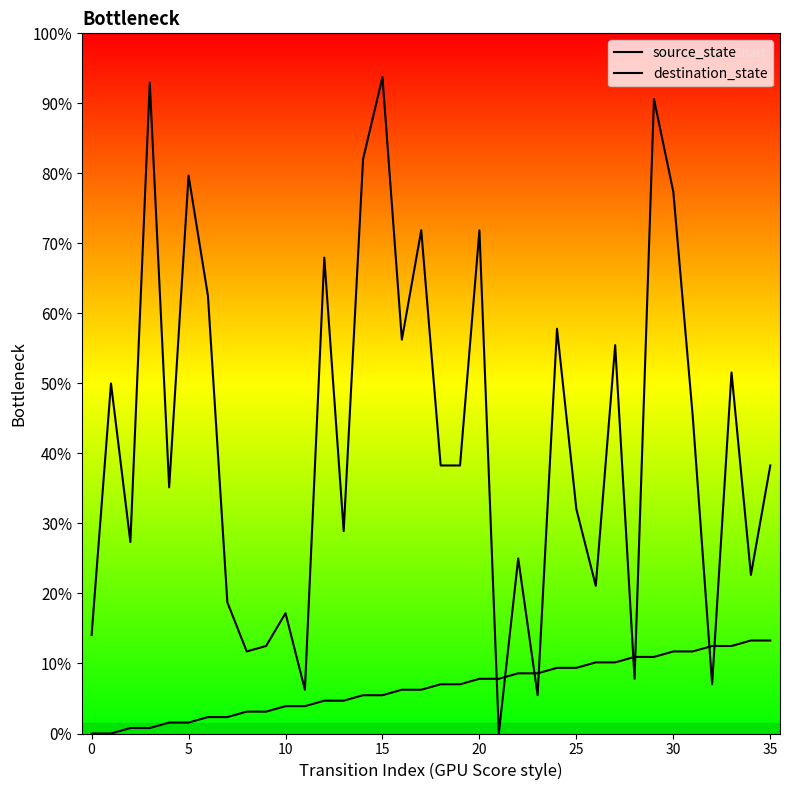

True or false: source_state has more than 2 points higher than both neighbors.

False